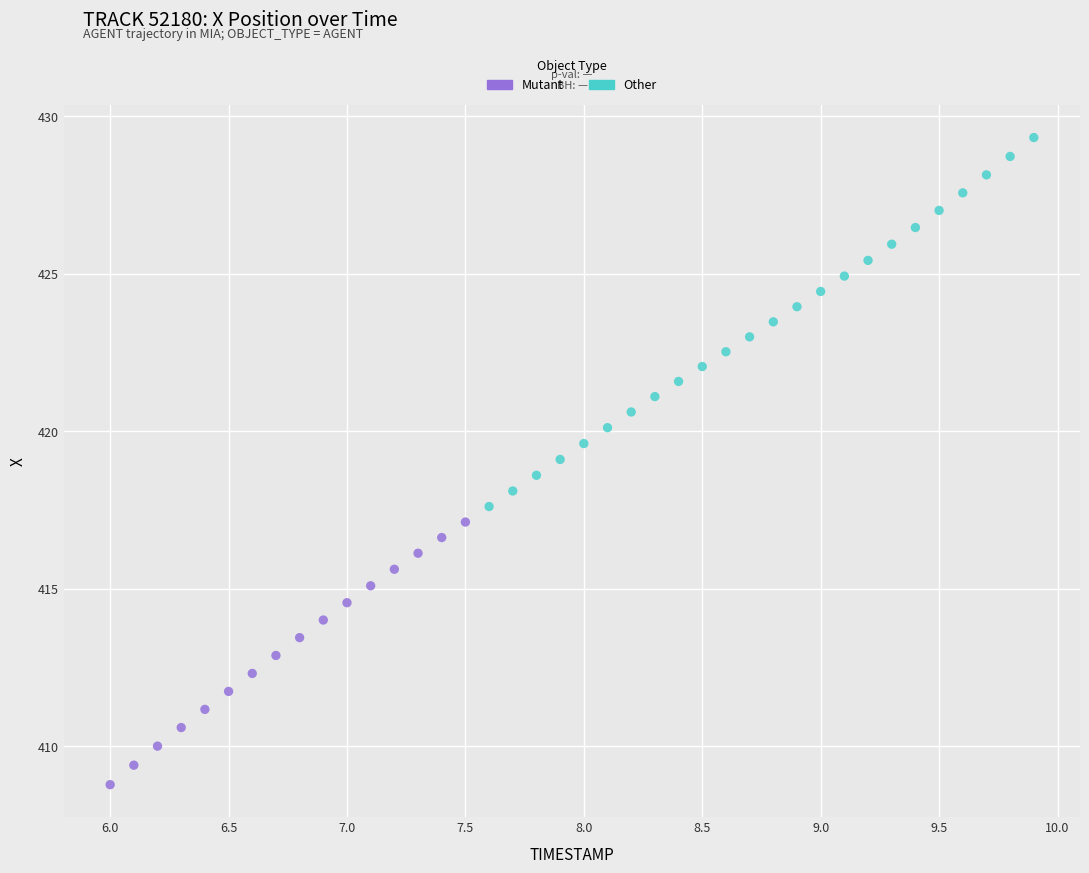

Which series reaches the maximum Y coordinate?

Other